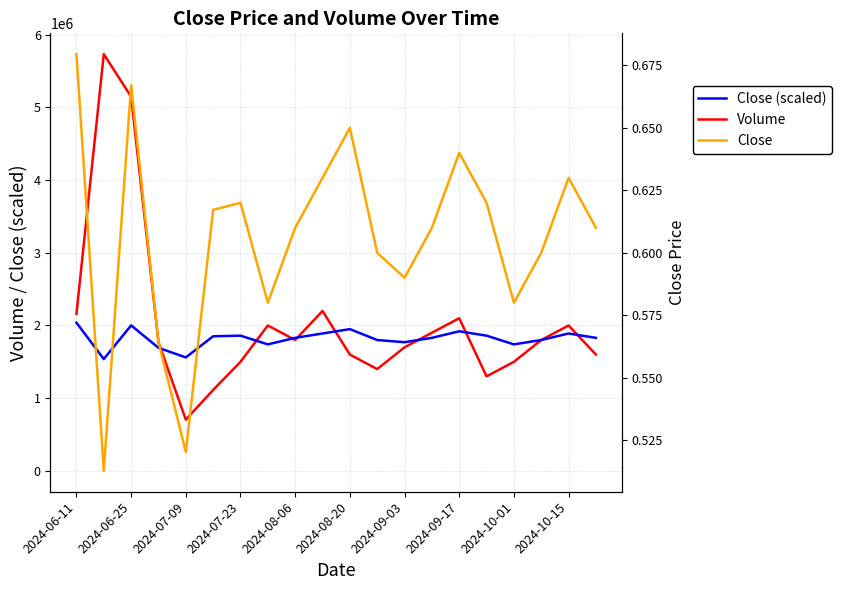

True or false: Volume has a value of 3665523.8 at 2024-10-15.

False